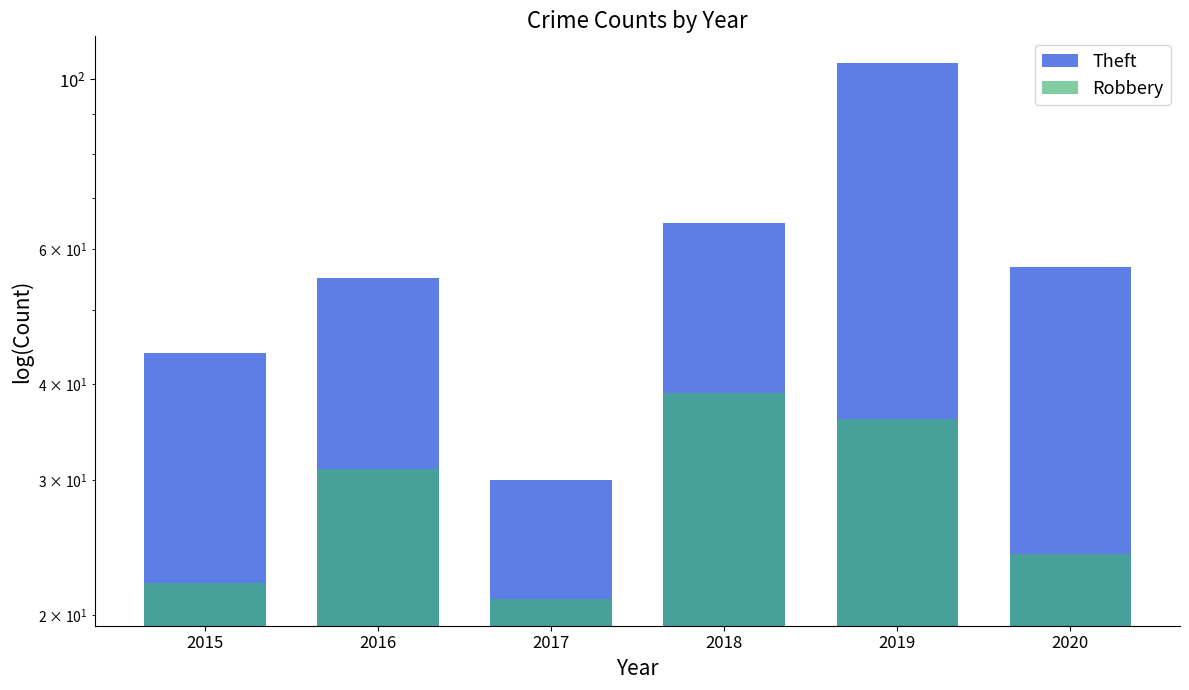

At how many categories does at least one series exceed 77?

1